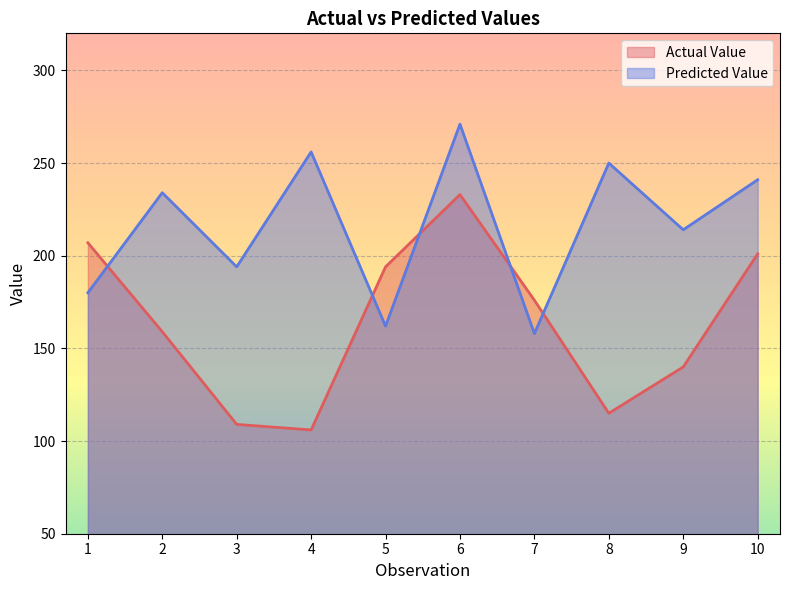

In Actual Value, how many points are lower than both neighbors (excluding endpoints)?

2